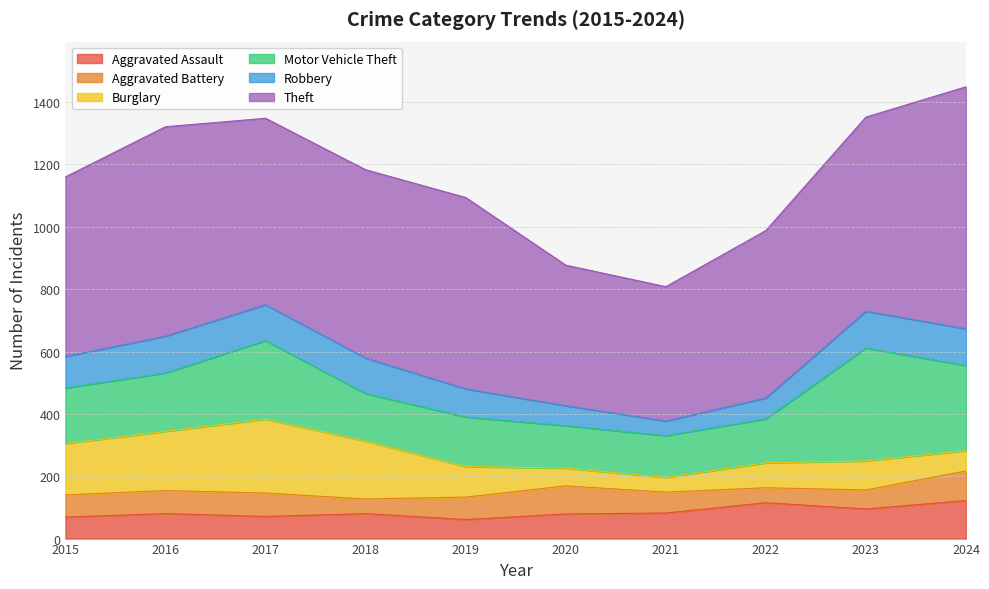

How many lines are shown in the chart?

6